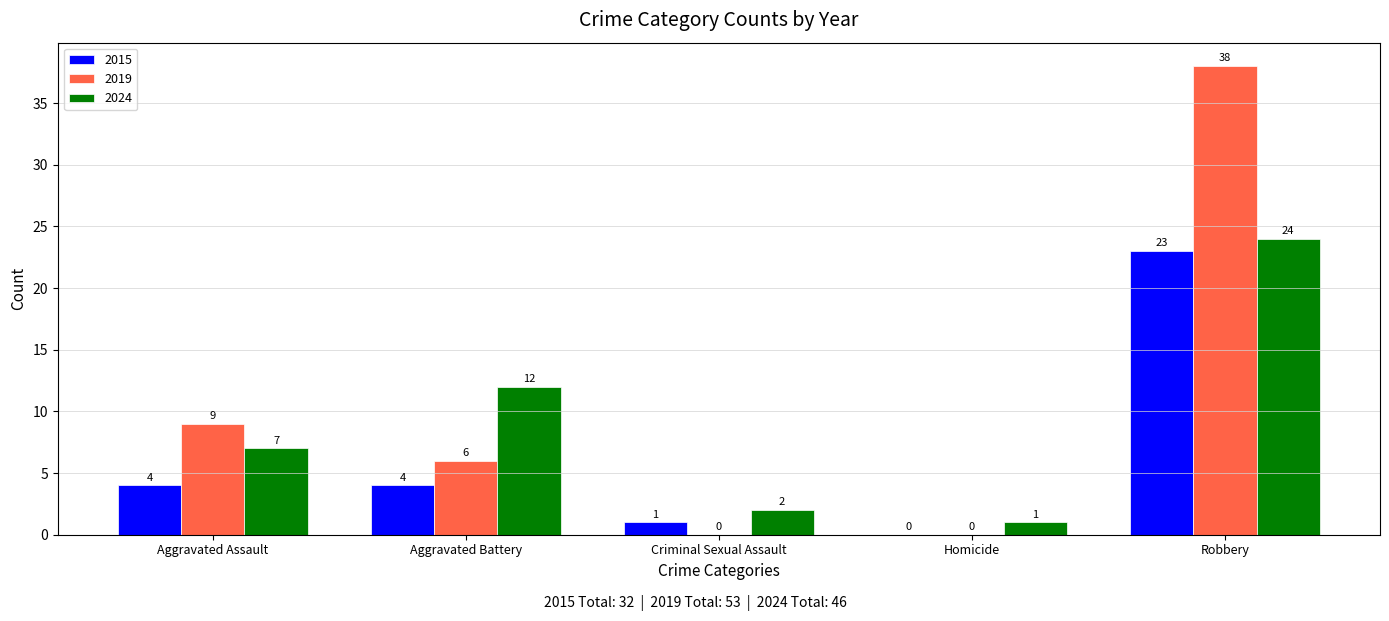

What is the sum of all 2015 values?

32